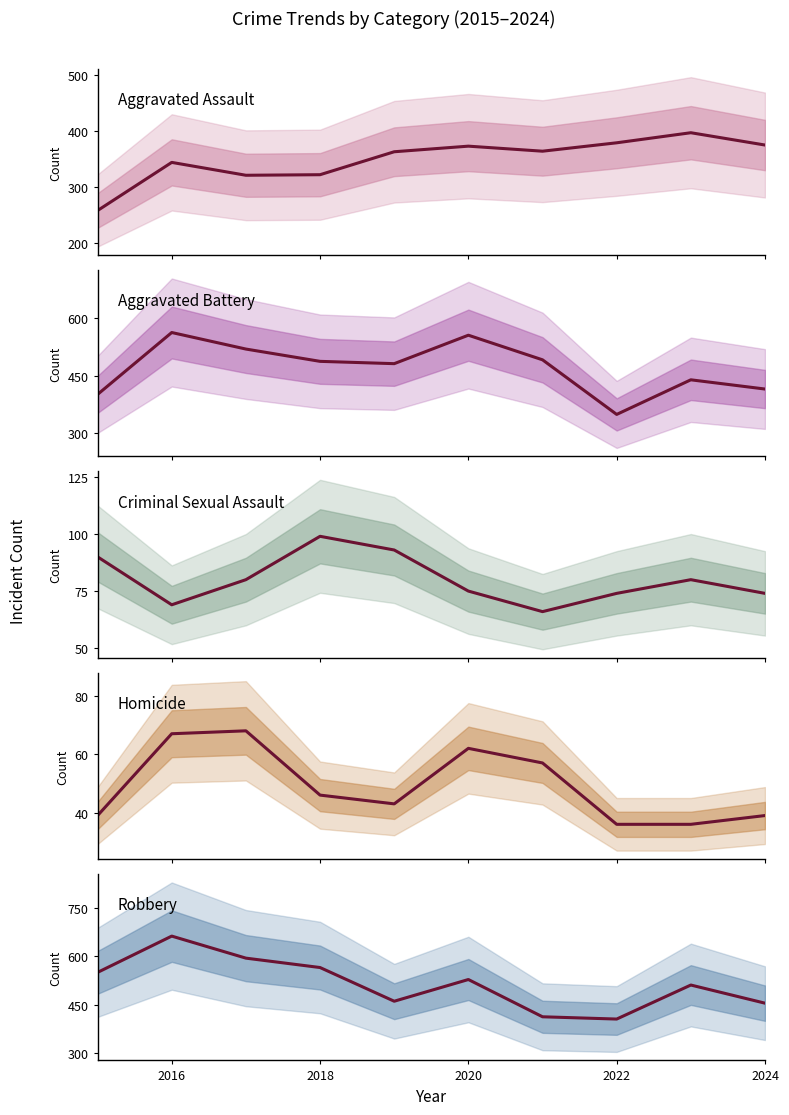

Between 2018 and 2022, which series saw the biggest shift?

Robbery